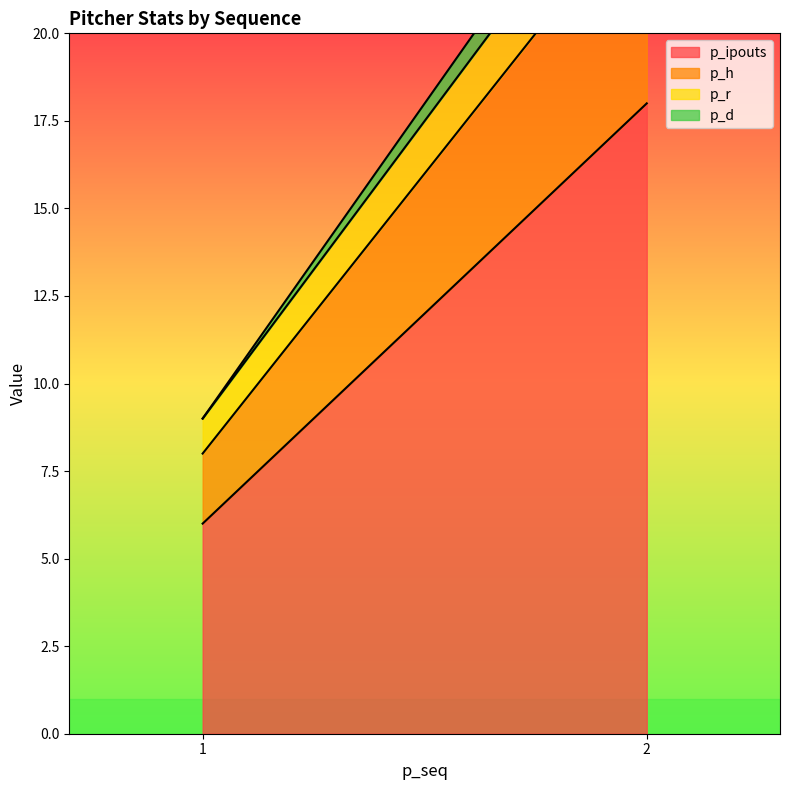

What are all the series names shown in the legend?

p_ipouts, p_h, p_r, p_d